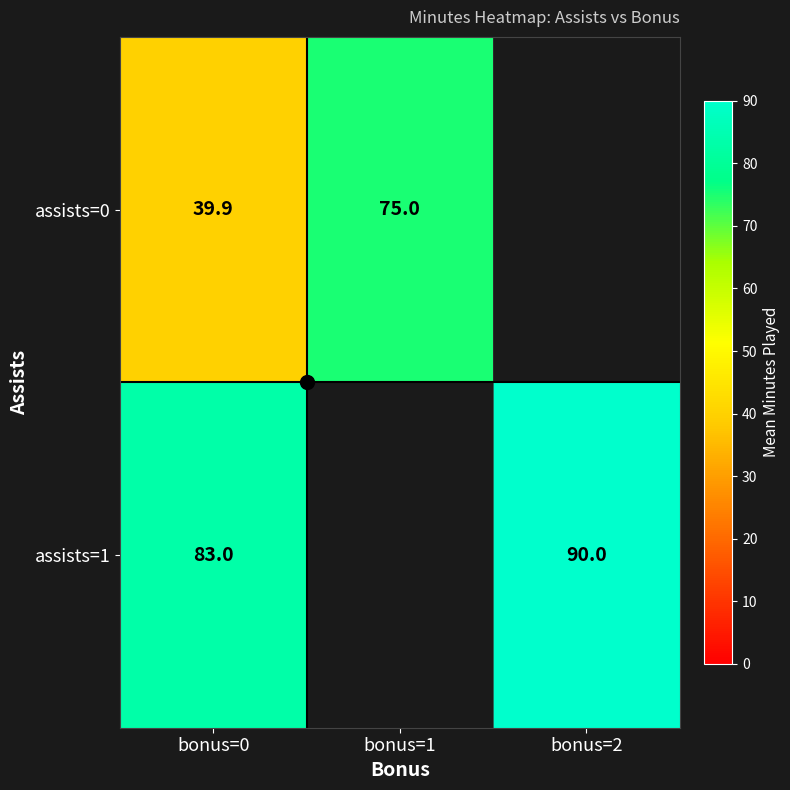

Is the value of assists=1 at bonus=0 greater than the value of assists=0 at bonus=1?

Yes